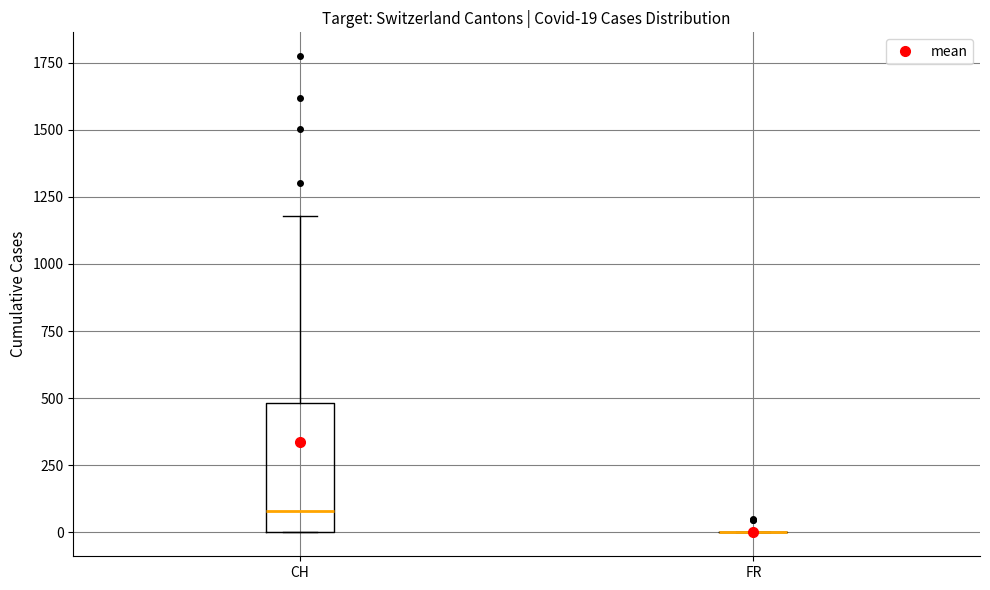

Comparing the boxes themselves (not the whiskers), which one is the tallest?

CH